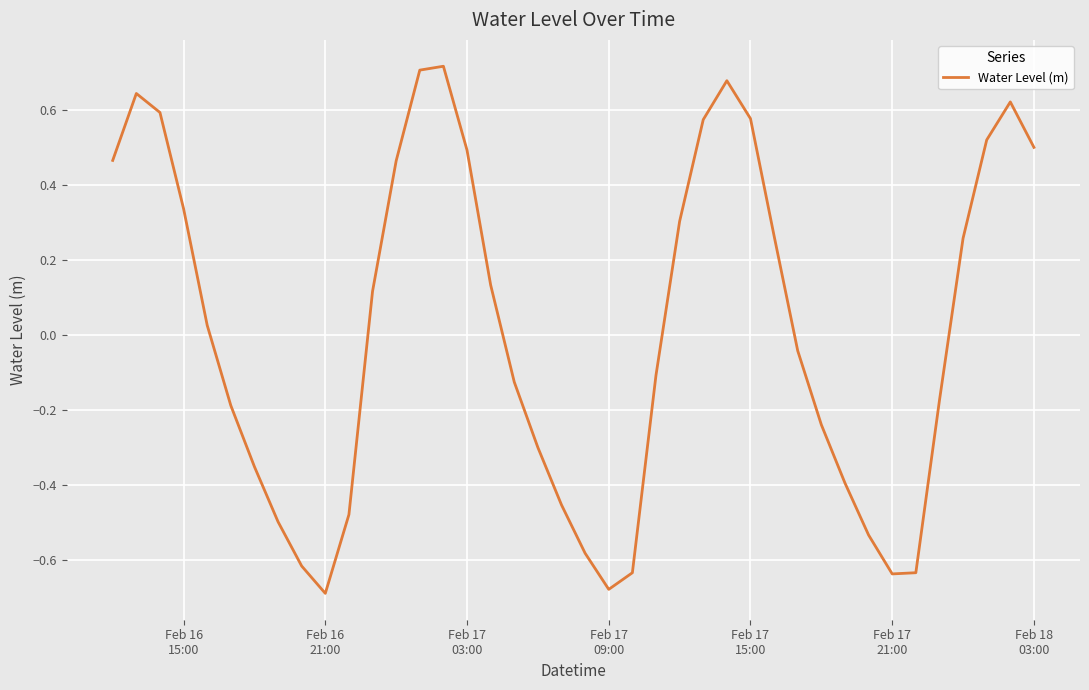

What is the difference between the maximum and minimum values?

1.4